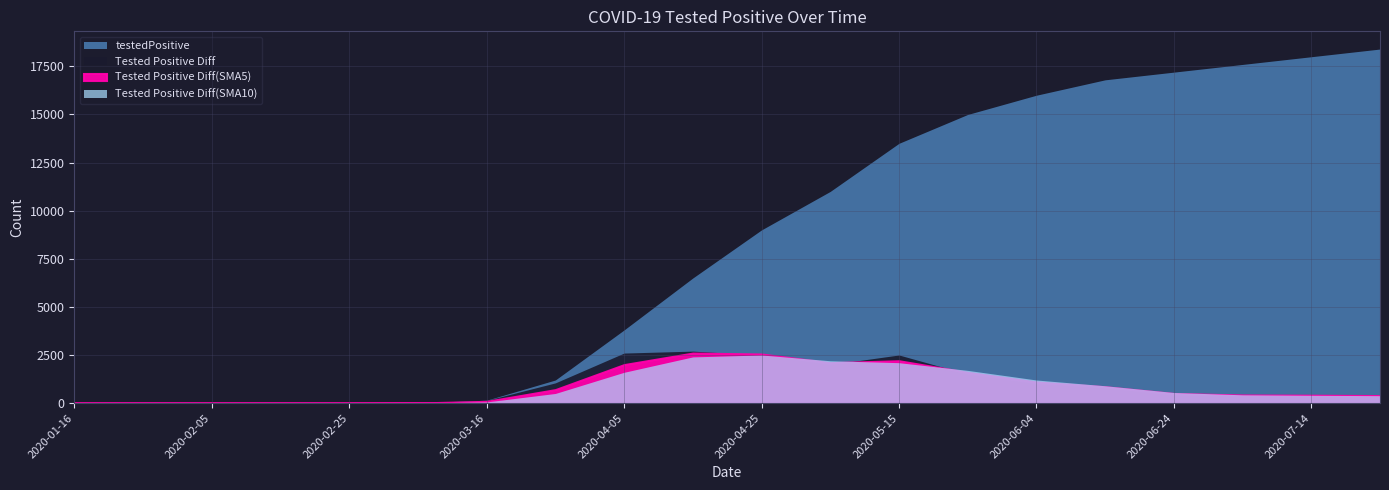

Which has a higher value, 2020-03-16 or 2020-05-05?

2020-05-05